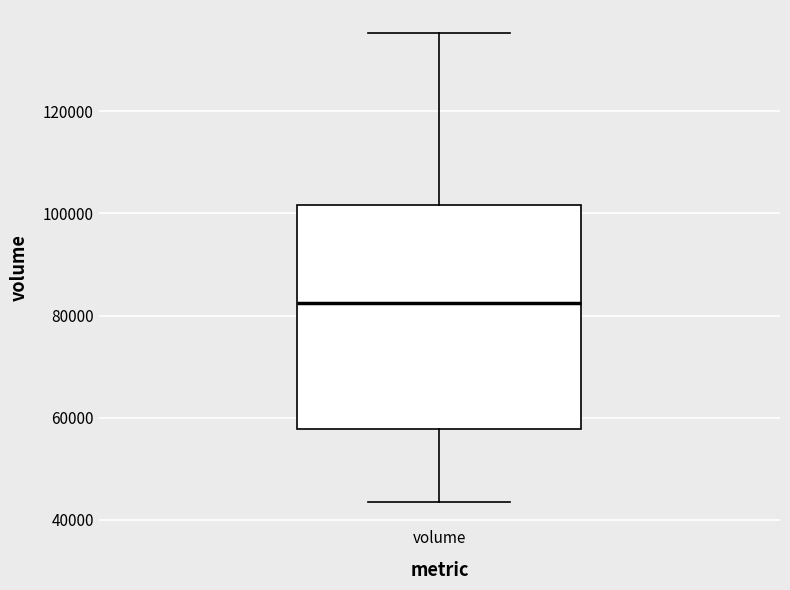

Transcribe this box plot: give where the median line is, the range the box spans, and where the two whiskers end, as read against the y-axis. The values are not printed on the chart, so give them approximately, as read against the axis.

median 82000, box 58000 to 102000, whiskers 44000 to 136000